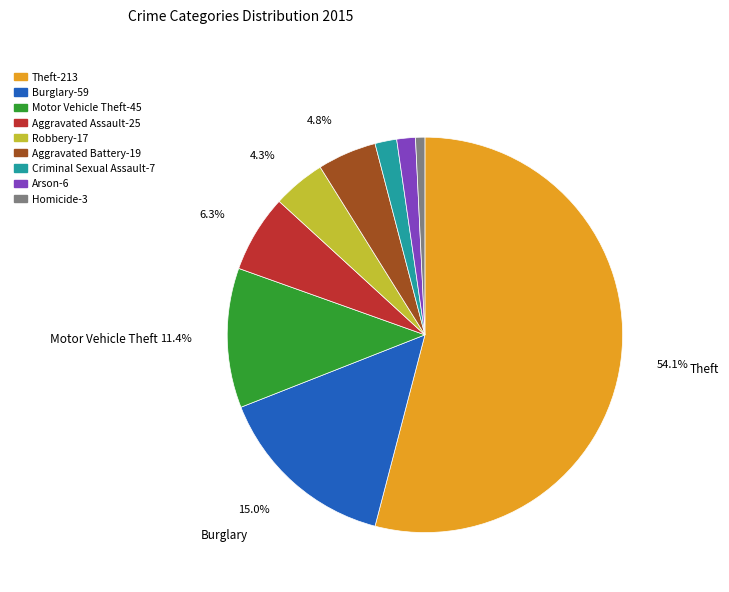

What is the majority slice?

Theft